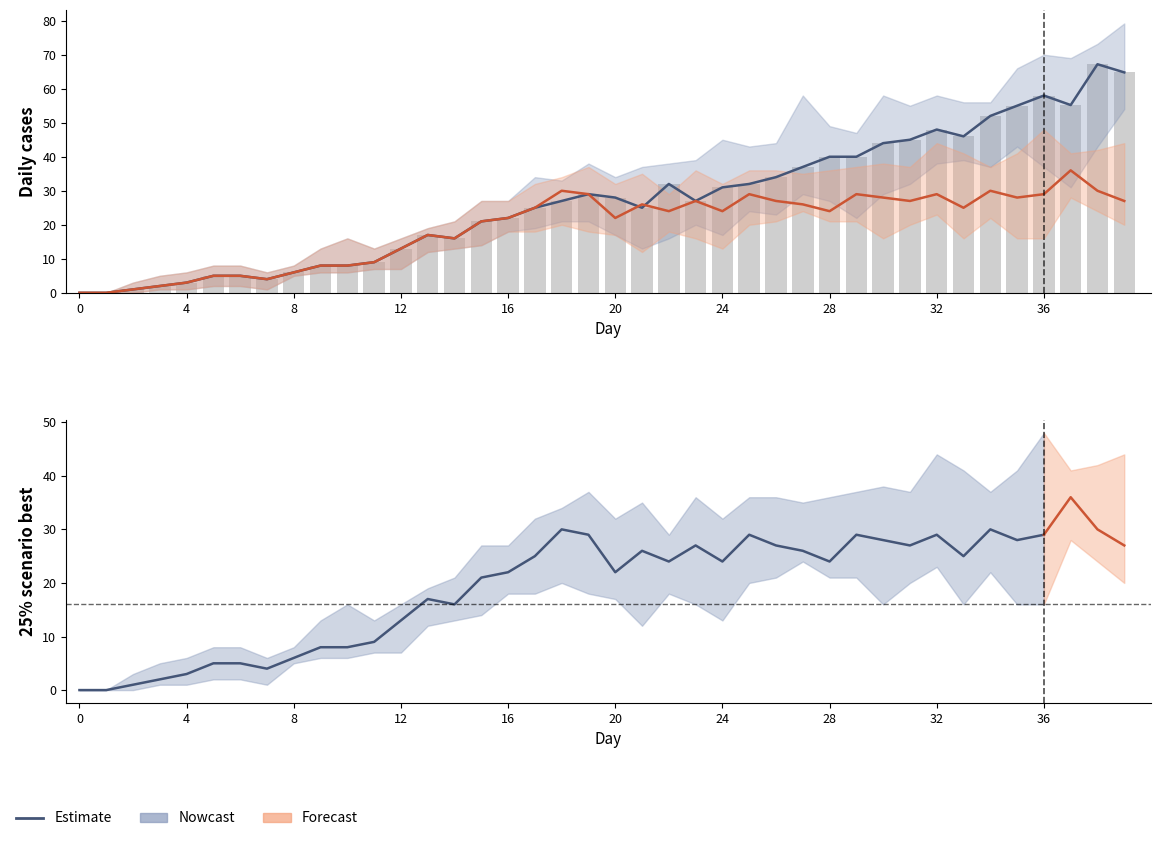

Reading left to right, what are all the values shown in this chart?

0% best: 0=0.0	1=0.0	2=1.0	3=2.0	4=3.0	5=5.0	6=5.0	7=4.0	8=6.0	9=8.0	10=8.0	11=9.0	12=13.0	13=17.0	14=16.0	15=21.0	16=22.0	17=25.0	18=27.0	19=29.0	20=28.0	21=25.0	22=32.0	23=27.0	24=31.0	25=32.0	26=34.0	27=37.0	28=40.0	29=40.0	30=44.0	31=45.0	32=48.0	33=46.0	34=52.0	35=55.0	36=58.0	37=55.2	38=67.2	39=64.8
0% high: 0=0.0	1=0.0	2=1.0	3=2.0	4=3.0	5=5.0	6=5.0	7=4.0	8=6.0	9=8.0	10=8.0	11=9.0	12=13.0	13=17.0	14=16.0	15=21.0	16=22.0	17=25.0	18=27.0	19=29.0	20=28.0	21=25.0	22=32.0	23=27.0	24=31.0	25=32.0	26=34.0	27=37.0	28=40.0	29=40.0	30=44.0	31=45.0	32=48.0	33=46.0	34=52.0	35=55.0	36=58.0	37=55.2	38=67.2	39=64.8
25% best: 0=0.0	1=0.0	2=1.0	3=2.0	4=3.0	5=5.0	6=5.0	7=4.0	8=6.0	9=8.0	10=8.0	11=9.0	12=13.0	13=17.0	14=16.0	15=21.0	16=22.0	17=25.0	18=30.0	19=29.0	20=22.0	21=26.0	22=24.0	23=27.0	24=24.0	25=29.0	26=27.0	27=26.0	28=24.0	29=29.0	30=28.0	31=27.0	32=29.0	33=25.0	34=30.0	35=28.0	36=29.0	37=36.0	38=30.0	39=27.0